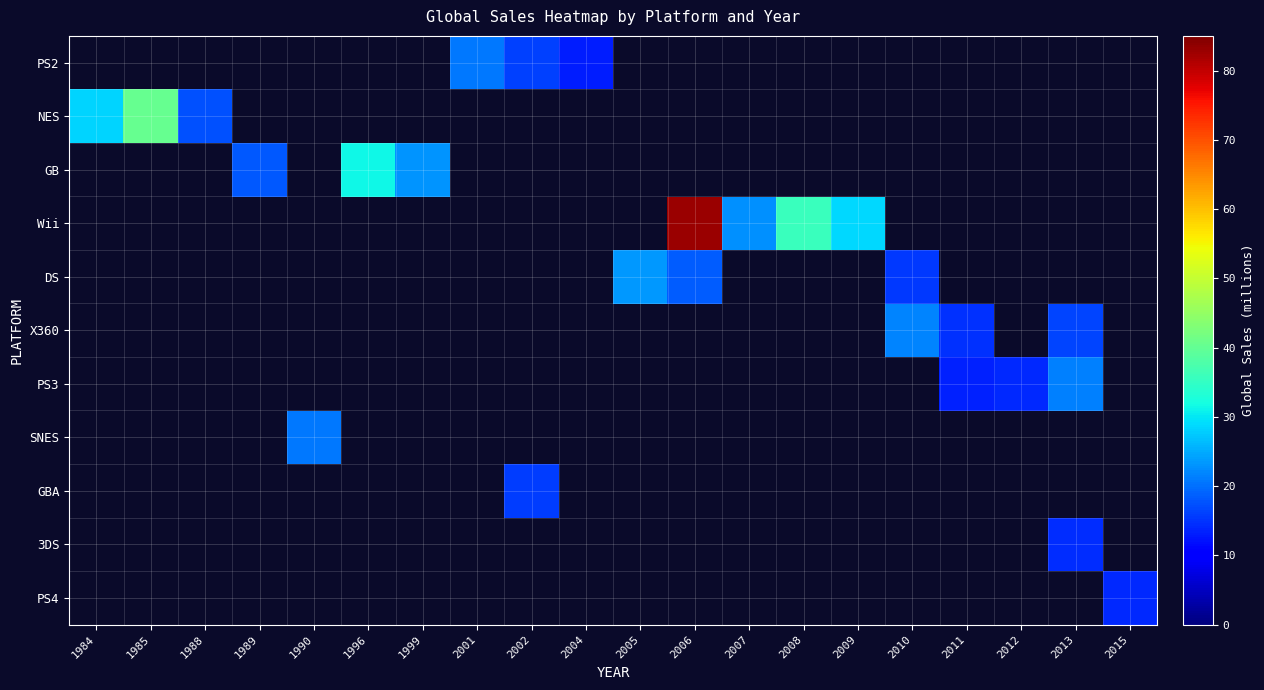

Reading right to left, list all the values displayed in this chart.

PS2: 2015=0.0	2013=0.0	2012=0.0	2011=0.0	2010=0.0	2009=0.0	2008=0.0	2007=0.0	2006=0.0	2005=0.0	2004=13.1	2002=16.1	2001=20.8	1999=0.0	1996=0.0	1990=0.0	1989=0.0	1988=0.0	1985=0.0	1984=0.0
NES: 2015=0.0	2013=0.0	2012=0.0	2011=0.0	2010=0.0	2009=0.0	2008=0.0	2007=0.0	2006=0.0	2005=0.0	2004=0.0	2002=0.0	2001=0.0	1999=0.0	1996=0.0	1990=0.0	1989=0.0	1988=17.3	1985=40.2	1984=28.3
GB: 2015=0.0	2013=0.0	2012=0.0	2011=0.0	2010=0.0	2009=0.0	2008=0.0	2007=0.0	2006=0.0	2005=0.0	2004=0.0	2002=0.0	2001=0.0	1999=23.1	1996=31.4	1990=0.0	1989=18.1	1988=0.0	1985=0.0	1984=0.0
Wii: 2015=0.0	2013=0.0	2012=0.0	2011=0.0	2010=0.0	2009=28.6	2008=35.8	2007=22.7	2006=82.7	2005=0.0	2004=0.0	2002=0.0	2001=0.0	1999=0.0	1996=0.0	1990=0.0	1989=0.0	1988=0.0	1985=0.0	1984=0.0
DS: 2015=0.0	2013=0.0	2012=0.0	2011=0.0	2010=15.3	2009=0.0	2008=0.0	2007=0.0	2006=18.4	2005=23.4	2004=0.0	2002=0.0	2001=0.0	1999=0.0	1996=0.0	1990=0.0	1989=0.0	1988=0.0	1985=0.0	1984=0.0
X360: 2015=0.0	2013=16.4	2012=0.0	2011=14.8	2010=21.8	2009=0.0	2008=0.0	2007=0.0	2006=0.0	2005=0.0	2004=0.0	2002=0.0	2001=0.0	1999=0.0	1996=0.0	1990=0.0	1989=0.0	1988=0.0	1985=0.0	1984=0.0
PS3: 2015=0.0	2013=21.4	2012=14.0	2011=13.5	2010=0.0	2009=0.0	2008=0.0	2007=0.0	2006=0.0	2005=0.0	2004=0.0	2002=0.0	2001=0.0	1999=0.0	1996=0.0	1990=0.0	1989=0.0	1988=0.0	1985=0.0	1984=0.0
SNES: 2015=0.0	2013=0.0	2012=0.0	2011=0.0	2010=0.0	2009=0.0	2008=0.0	2007=0.0	2006=0.0	2005=0.0	2004=0.0	2002=0.0	2001=0.0	1999=0.0	1996=0.0	1990=20.6	1989=0.0	1988=0.0	1985=0.0	1984=0.0
GBA: 2015=0.0	2013=0.0	2012=0.0	2011=0.0	2010=0.0	2009=0.0	2008=0.0	2007=0.0	2006=0.0	2005=0.0	2004=0.0	2002=15.8	2001=0.0	1999=0.0	1996=0.0	1990=0.0	1989=0.0	1988=0.0	1985=0.0	1984=0.0
3DS: 2015=0.0	2013=14.3	2012=0.0	2011=0.0	2010=0.0	2009=0.0	2008=0.0	2007=0.0	2006=0.0	2005=0.0	2004=0.0	2002=0.0	2001=0.0	1999=0.0	1996=0.0	1990=0.0	1989=0.0	1988=0.0	1985=0.0	1984=0.0
PS4: 2015=14.2	2013=0.0	2012=0.0	2011=0.0	2010=0.0	2009=0.0	2008=0.0	2007=0.0	2006=0.0	2005=0.0	2004=0.0	2002=0.0	2001=0.0	1999=0.0	1996=0.0	1990=0.0	1989=0.0	1988=0.0	1985=0.0	1984=0.0